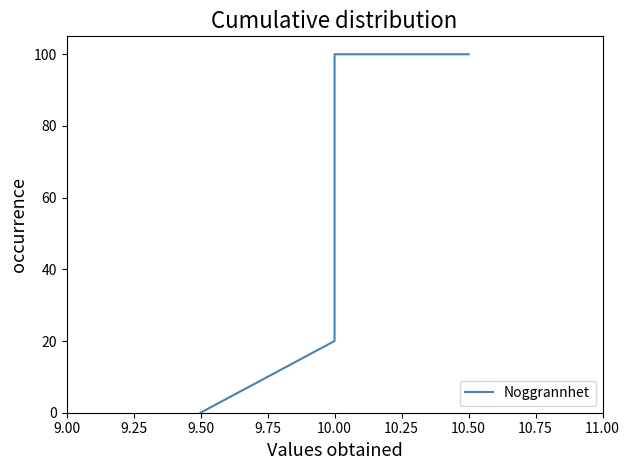

Approximately how many times larger is the value at 10.50 compared to 10.00?

5.0